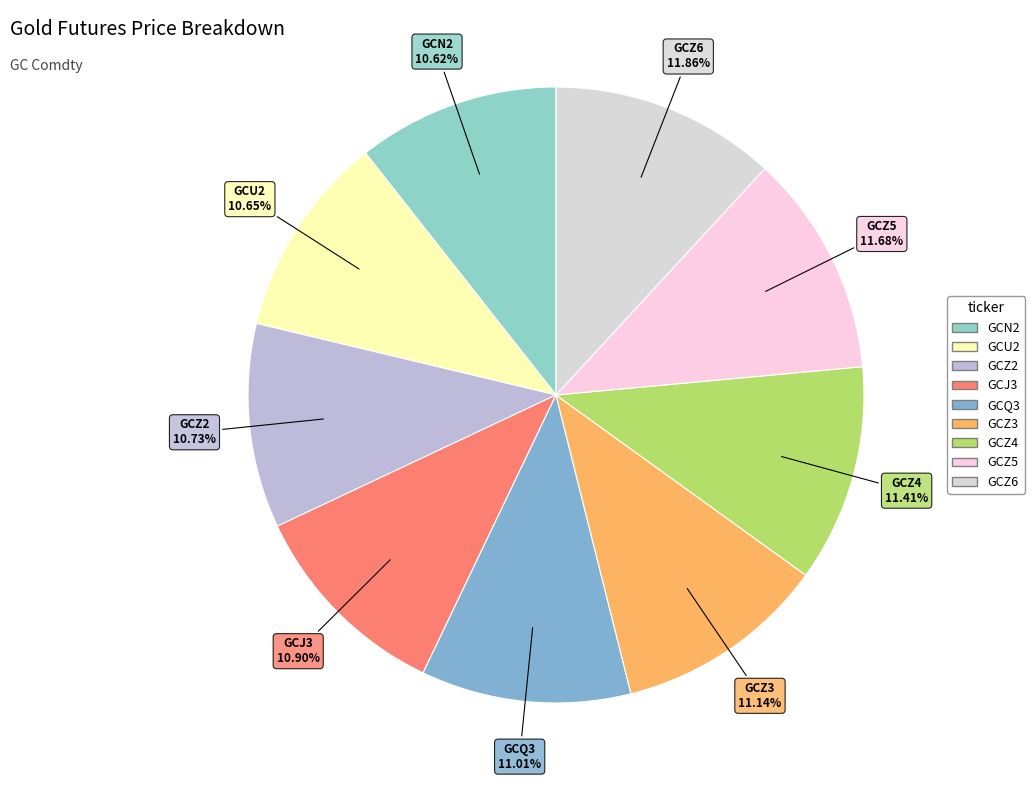

Rank the categories by value from highest to lowest.

GCZ6 Comdty, GCZ5 Comdty, GCZ4 Comdty, GCZ3 Comdty, GCQ3 Comdty, GCJ3 Comdty, GCZ2 Comdty, GCU2 Comdty, GCN2 Comdty